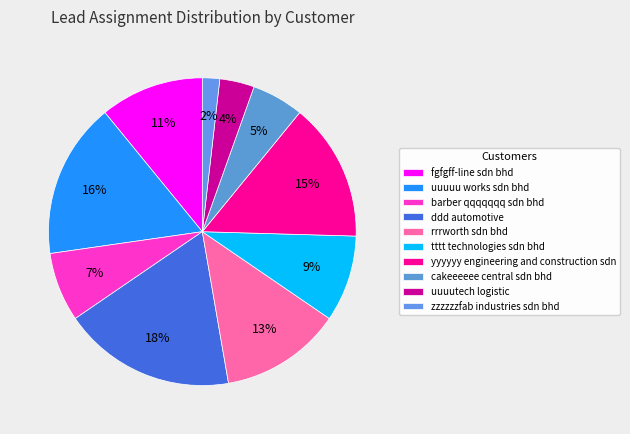

True or false: tttt technologies sdn bhd accounts for 1% of the total.

False